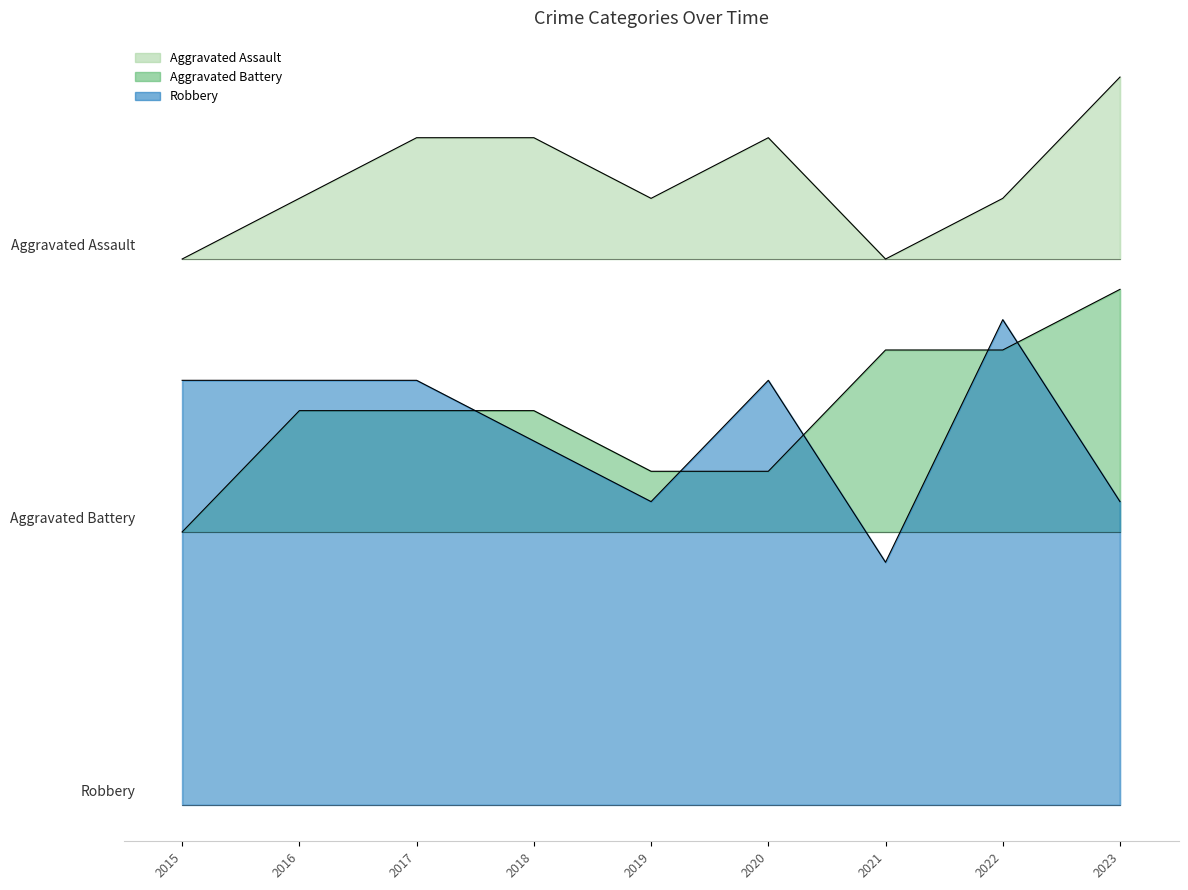

Rank the series by their maximum value, from lowest to highest.

Robbery, Aggravated Battery, Aggravated Assault